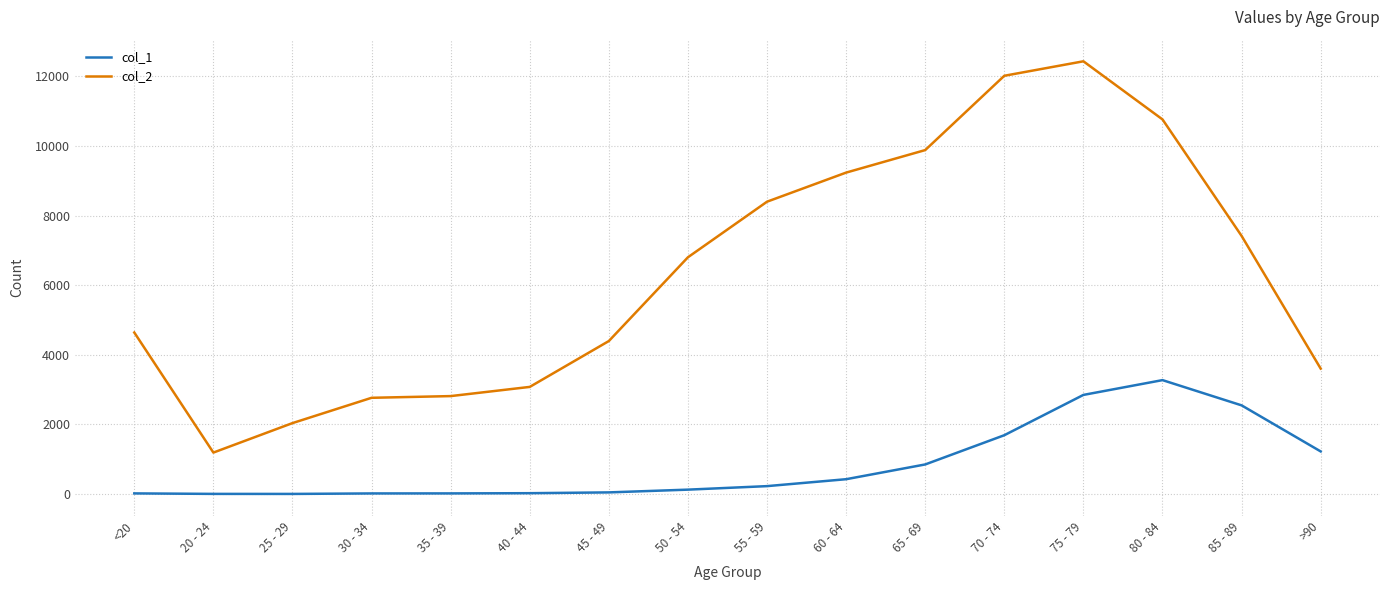

At which category is the sum across all series the highest?

75 - 79